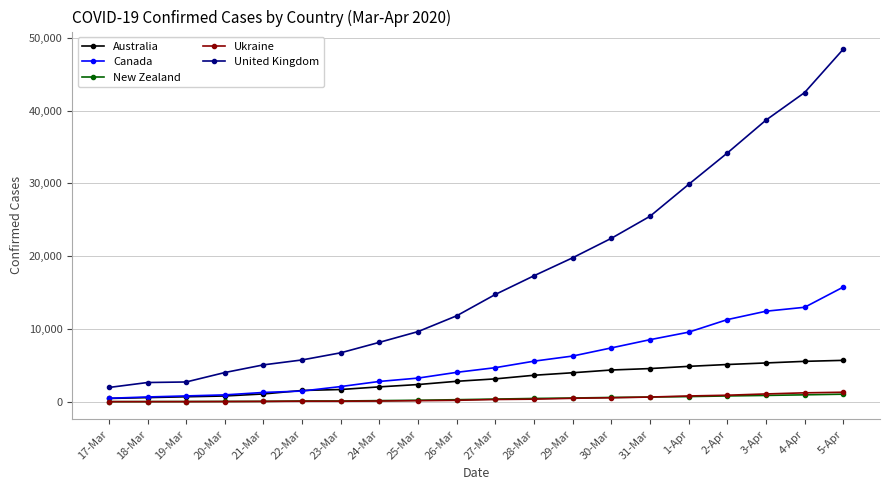

At how many categories does at least one series exceed 36412?

3